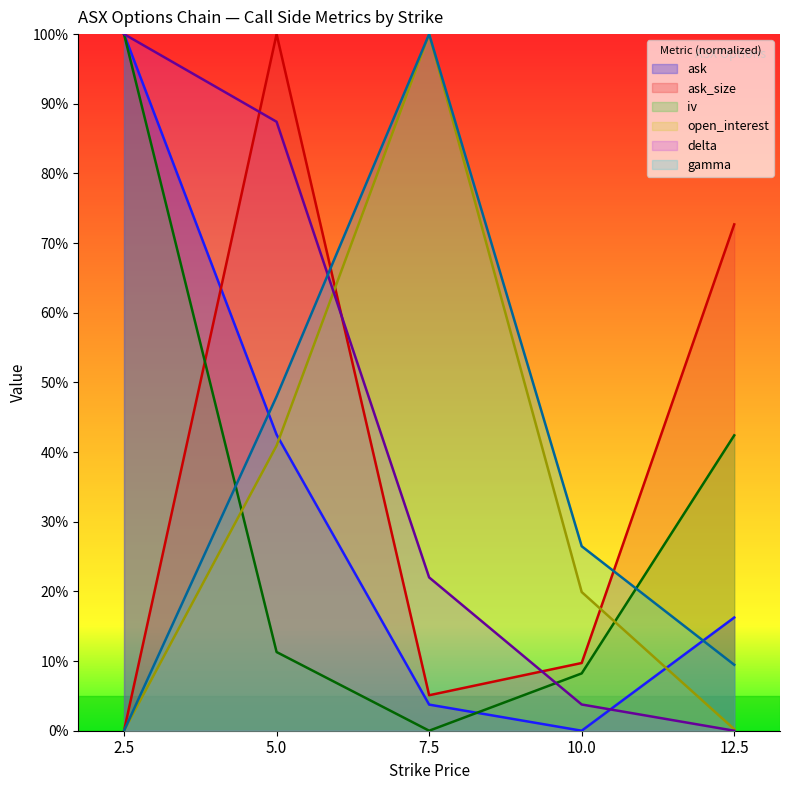

How many categories are shown in the chart?

5